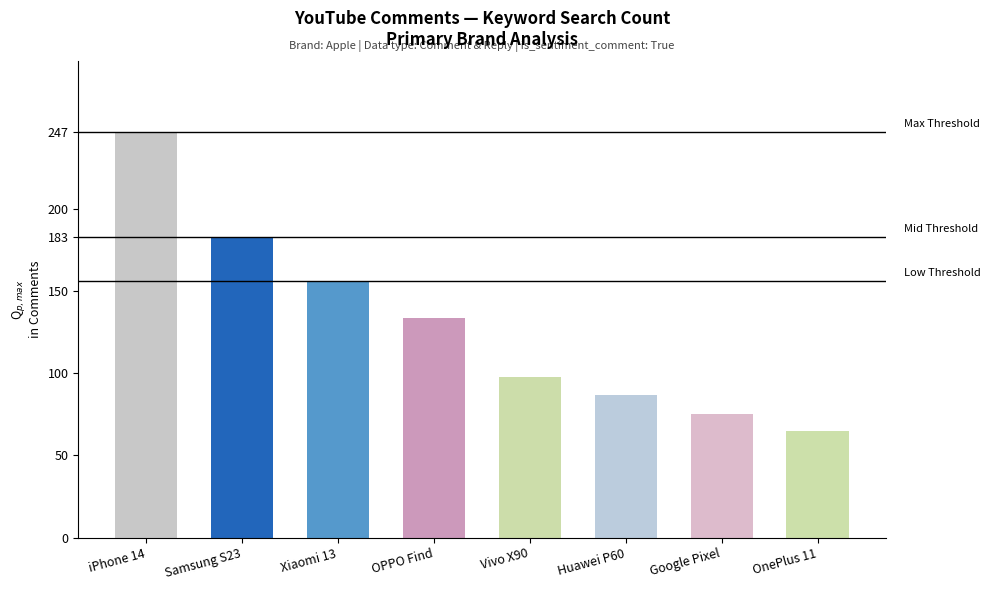

What value does the data have at Xiaomi 13, to the nearest 10?

160